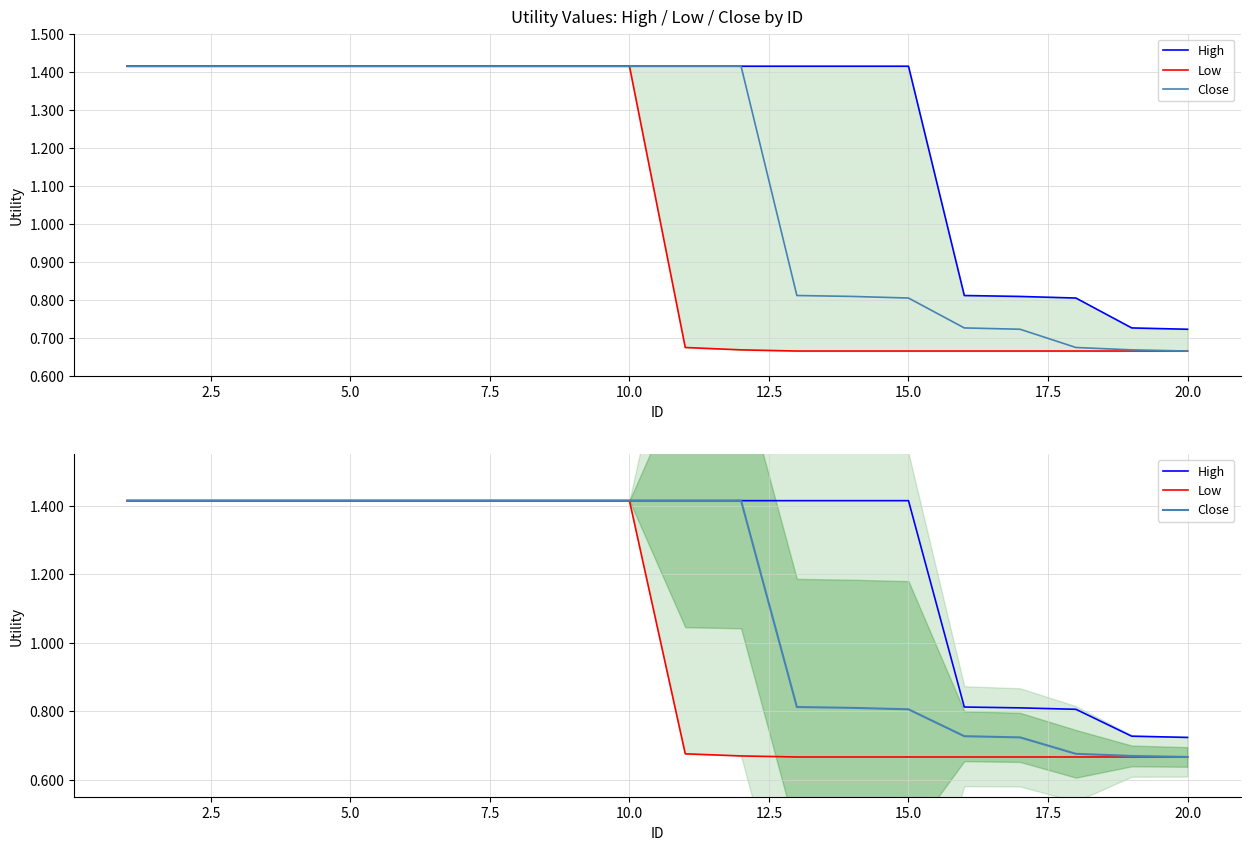

What are all the series names shown in the legend?

High, Low, Close